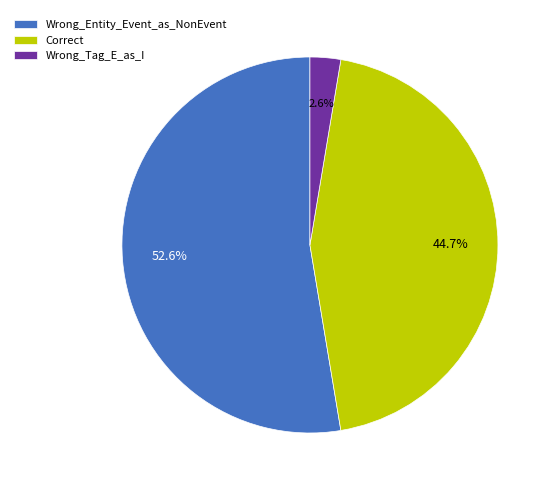

What is the smallest slice in the pie chart?

Wrong_Tag_E_as_I